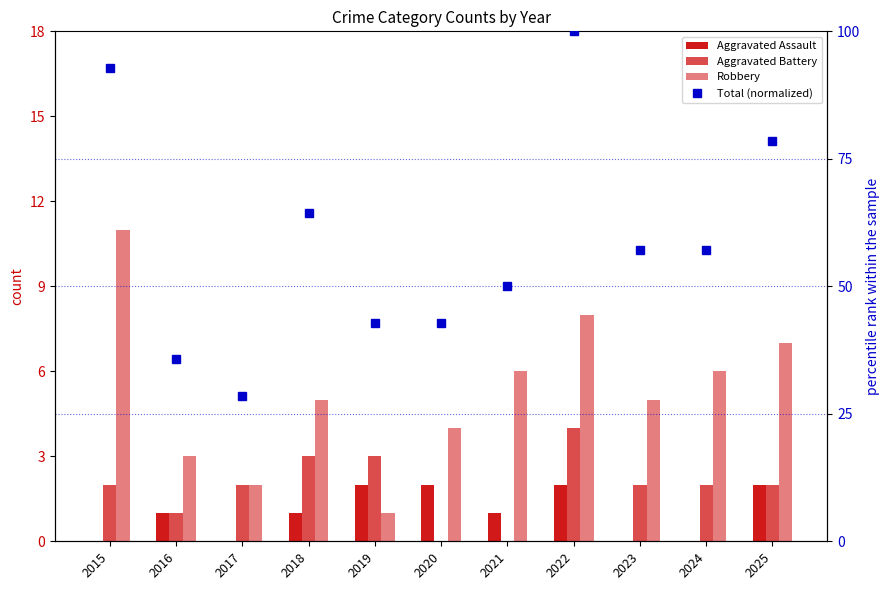

Reading left to right, list all the values displayed in this chart.

Aggravated Assault: 0.0	1.0	0.0	1.0	2.0	2.0	1.0	2.0	0.0	0.0	2.0
Aggravated Battery: 2.0	1.0	2.0	3.0	3.0	0.0	0.0	4.0	2.0	2.0	2.0
Robbery: 11.0	3.0	2.0	5.0	1.0	4.0	6.0	8.0	5.0	6.0	7.0
Total (normalized): 92.9	35.7	28.6	64.3	42.9	42.9	50.0	100.0	57.1	57.1	78.6